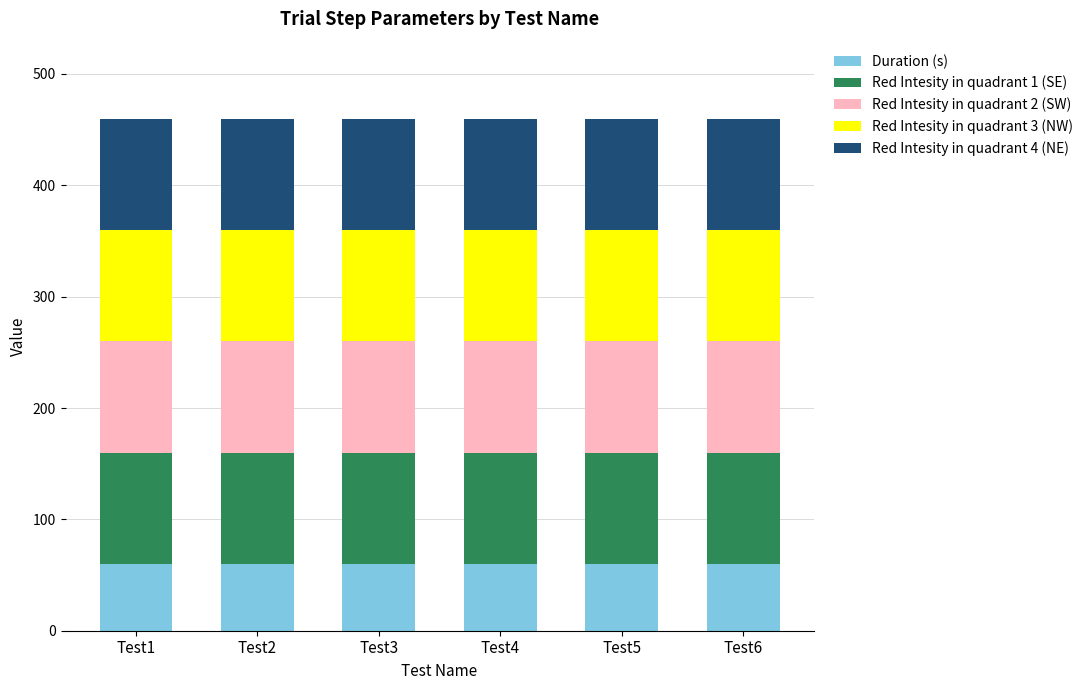

What is the maximum value for Duration (s)?

60